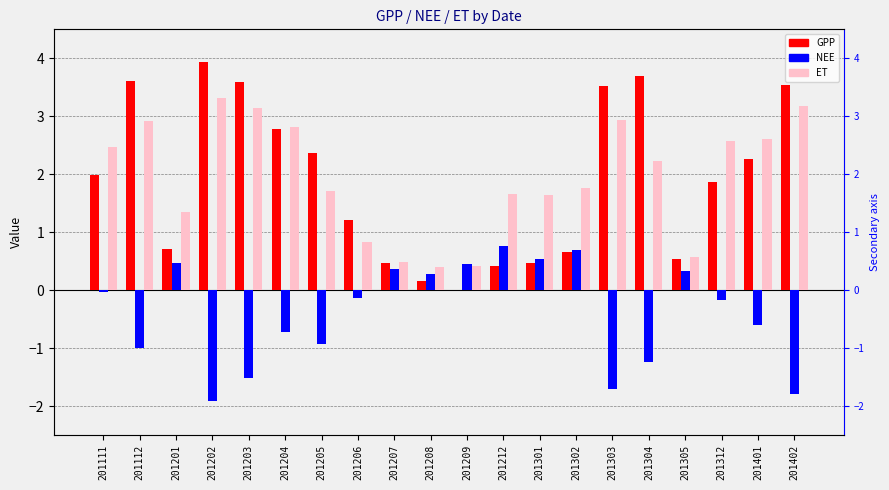

What is the difference between the maximum and minimum values in the GPP series?

3.9